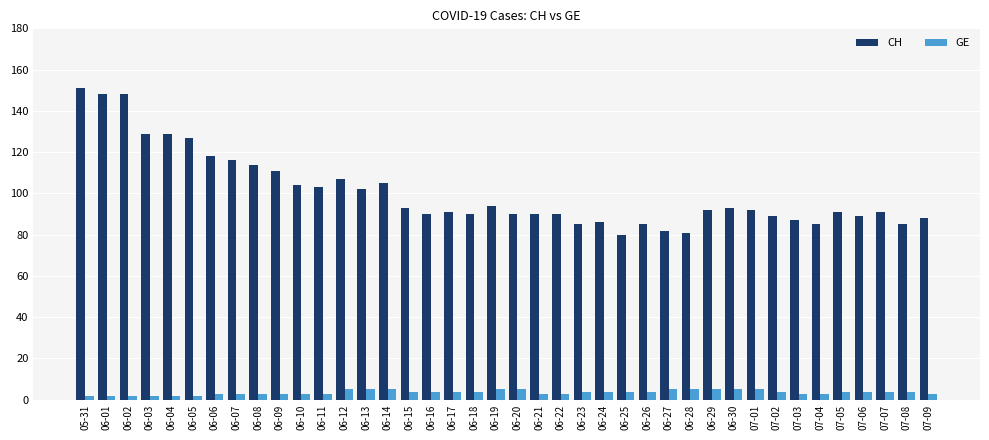

What is the difference between the maximum and minimum values in the GE series?

3